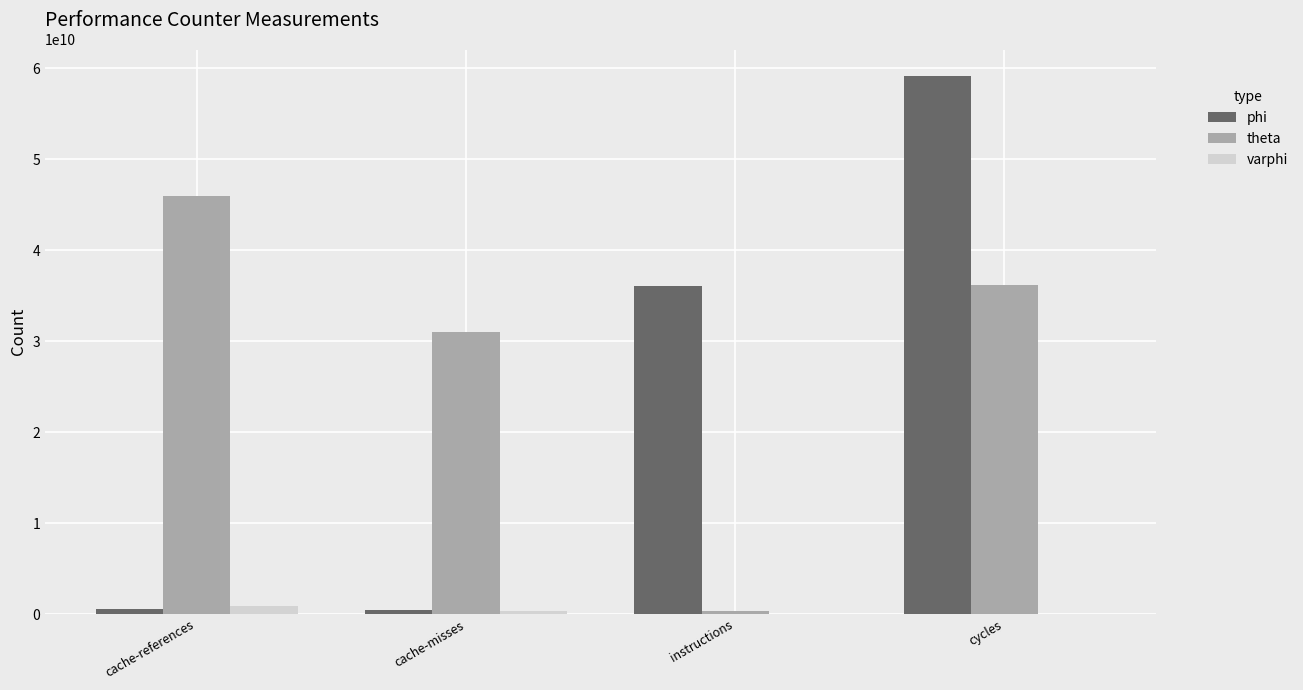

What is the sum of all phi values?

96102203153